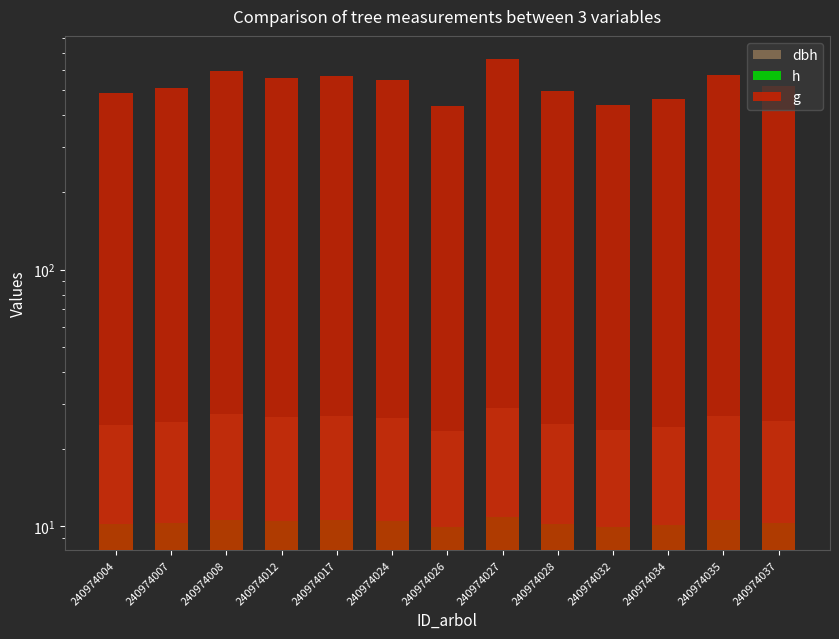

What is the difference between the maximum and second lowest values in the h series?

0.9